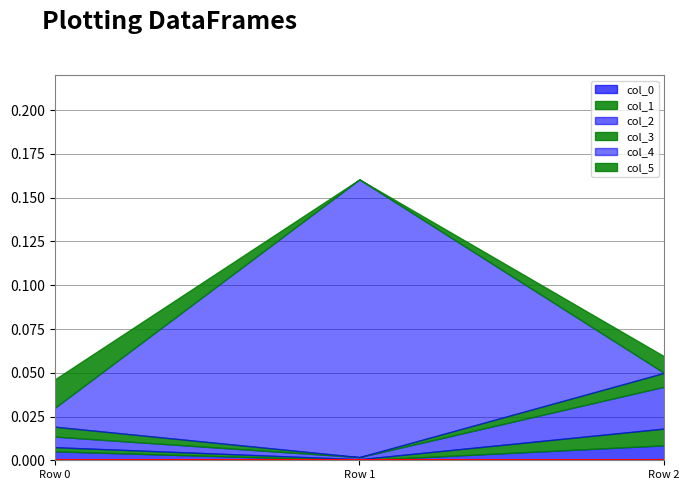

What are all the series names shown in the legend?

col_0, col_1, col_2, col_3, col_4, col_5